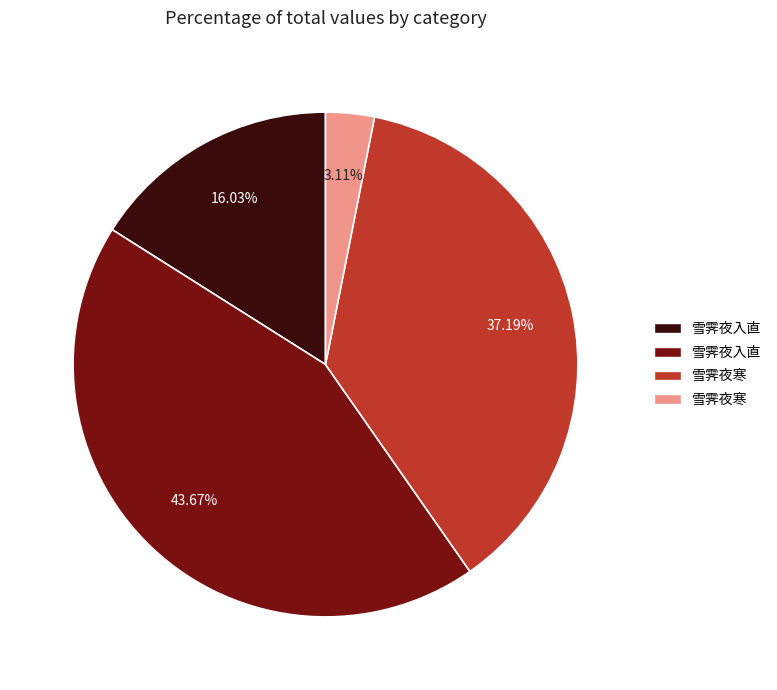

Does any single category account for the majority?

No